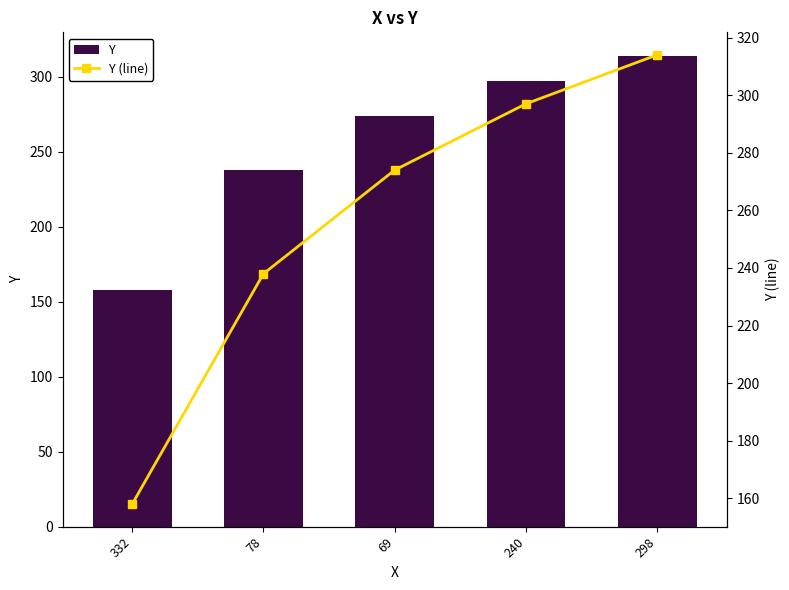

What is the sum of the Y values at 332 and 298?

472